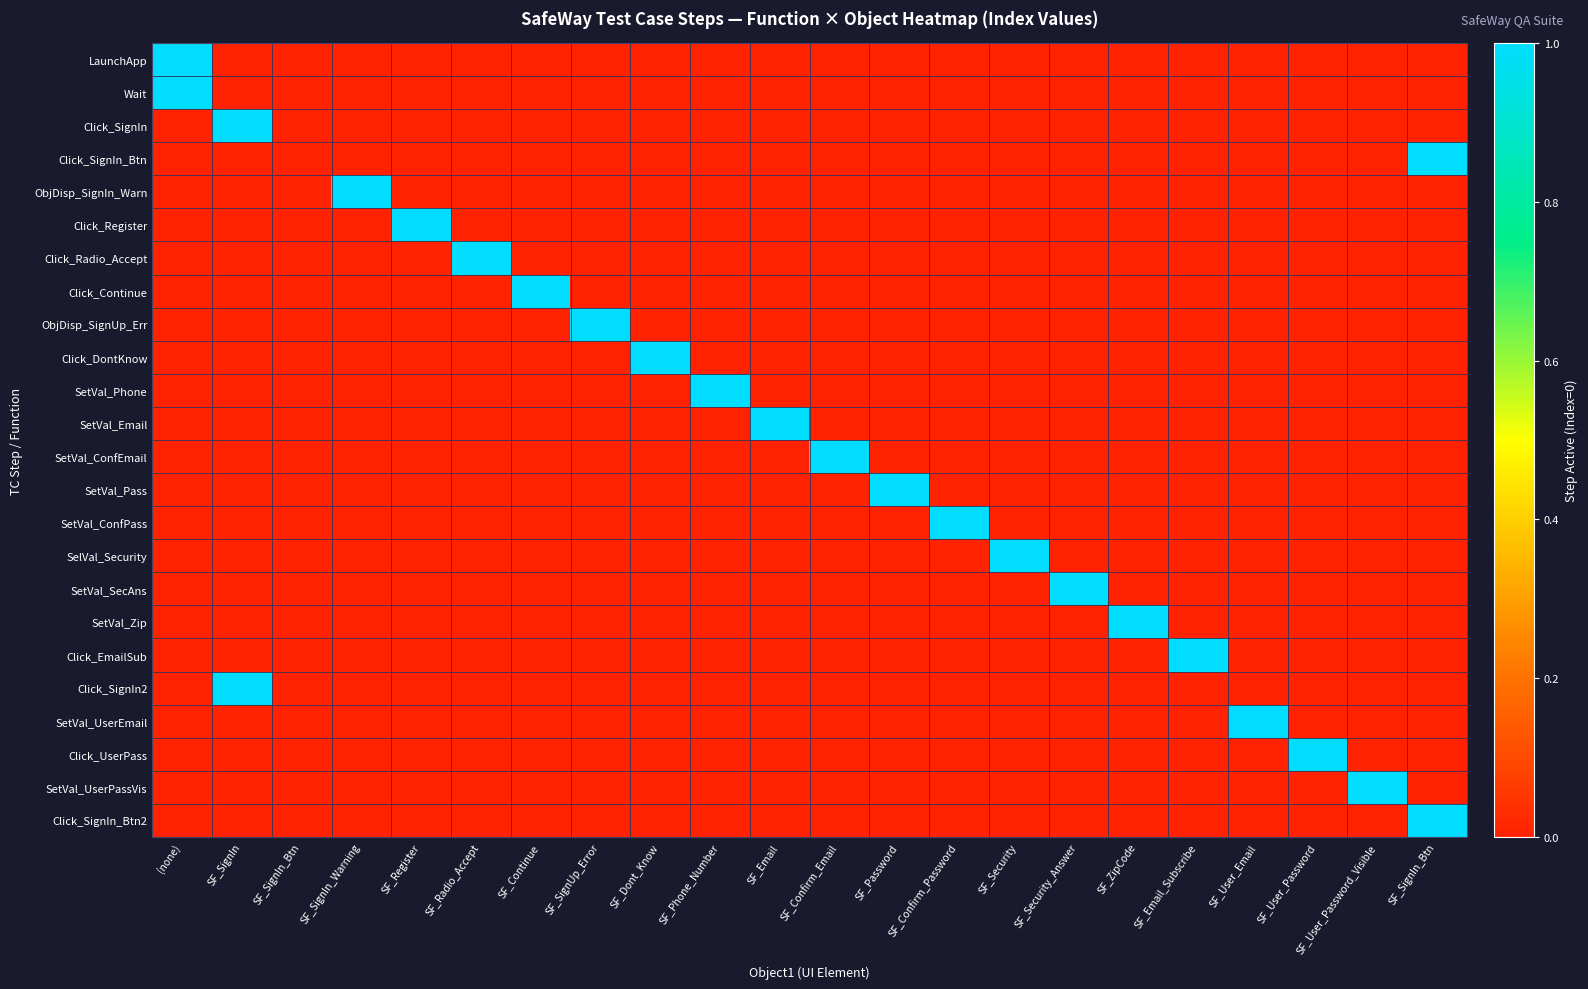

What is the total value across all series at SF_Email?

1